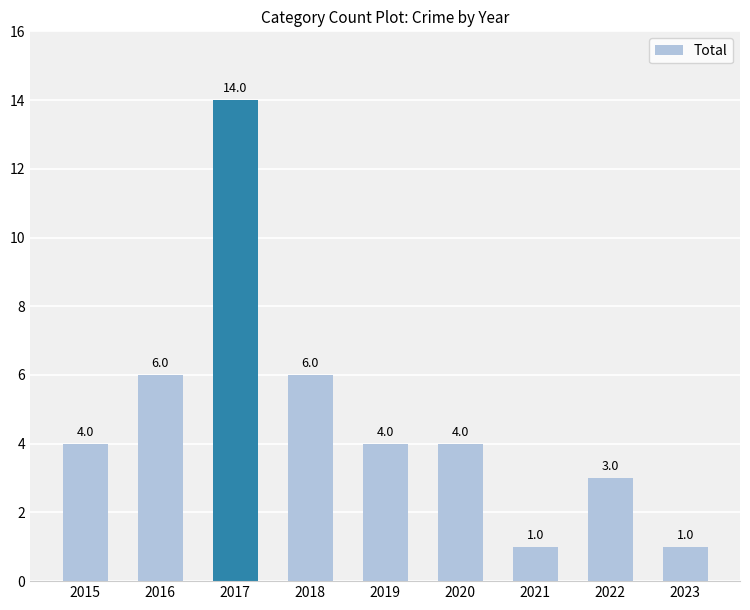

What is the difference between the values at 2019 and 2018?

2